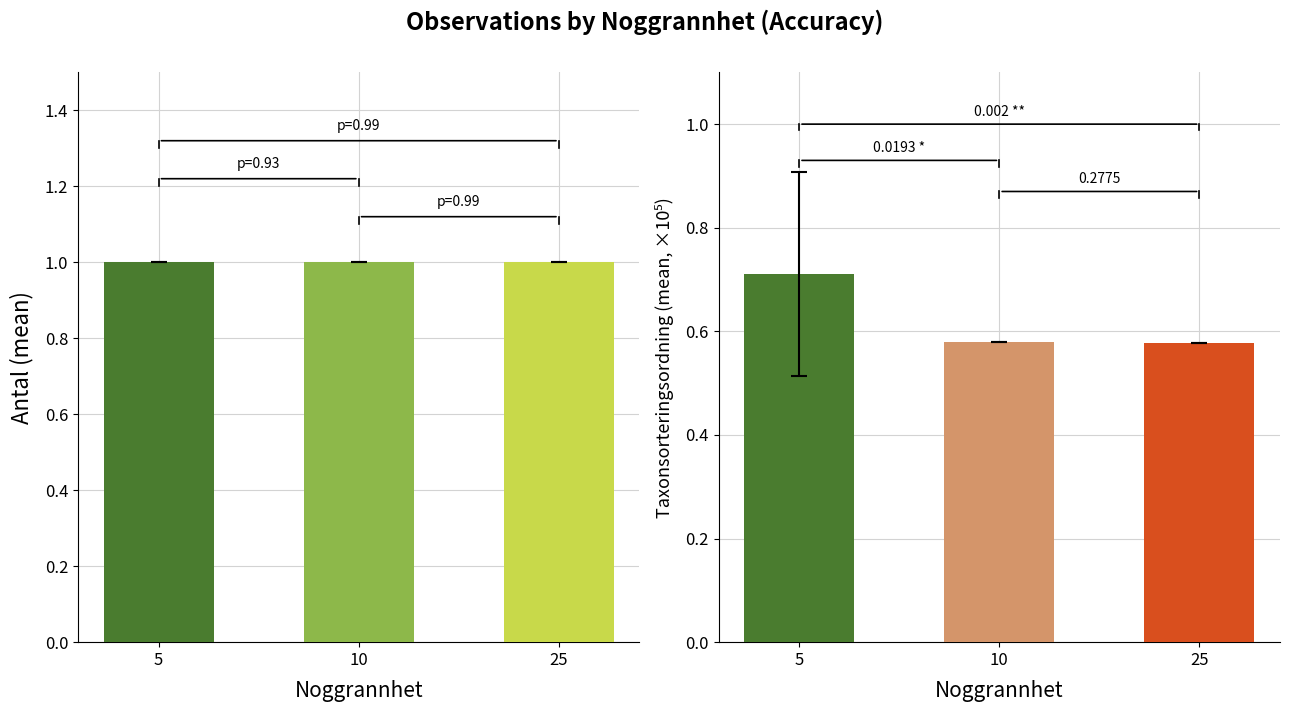

What is the greatest value displayed?

1.0